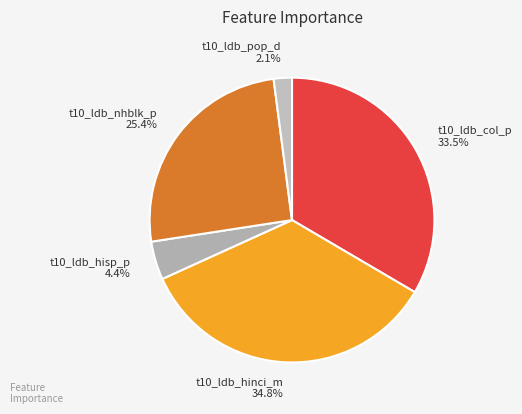

Which category has the smallest portion of the pie?

t10_ldb_pop_d